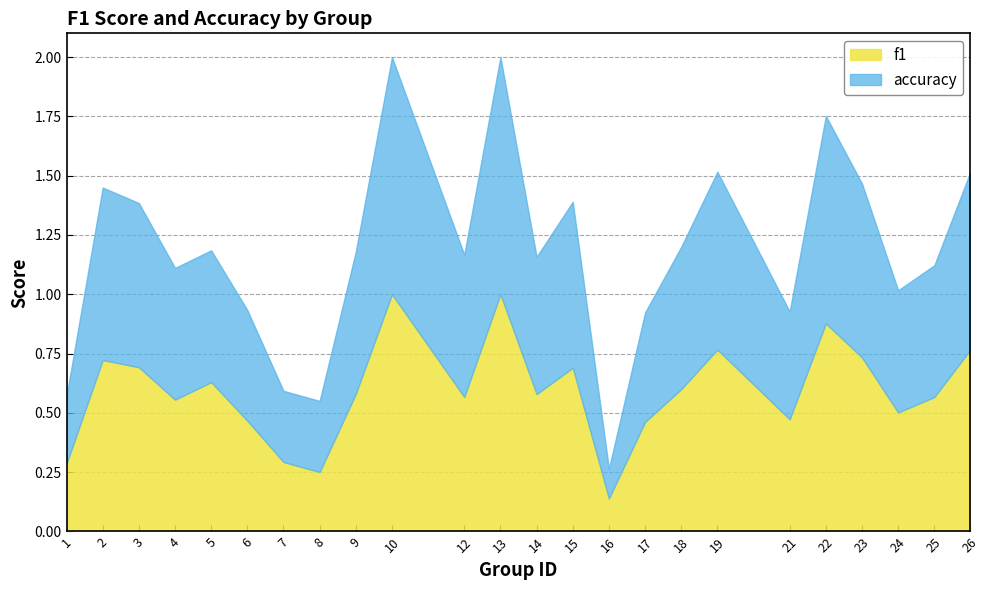

True or false: accuracy has a value of 0.6 at 18.

True